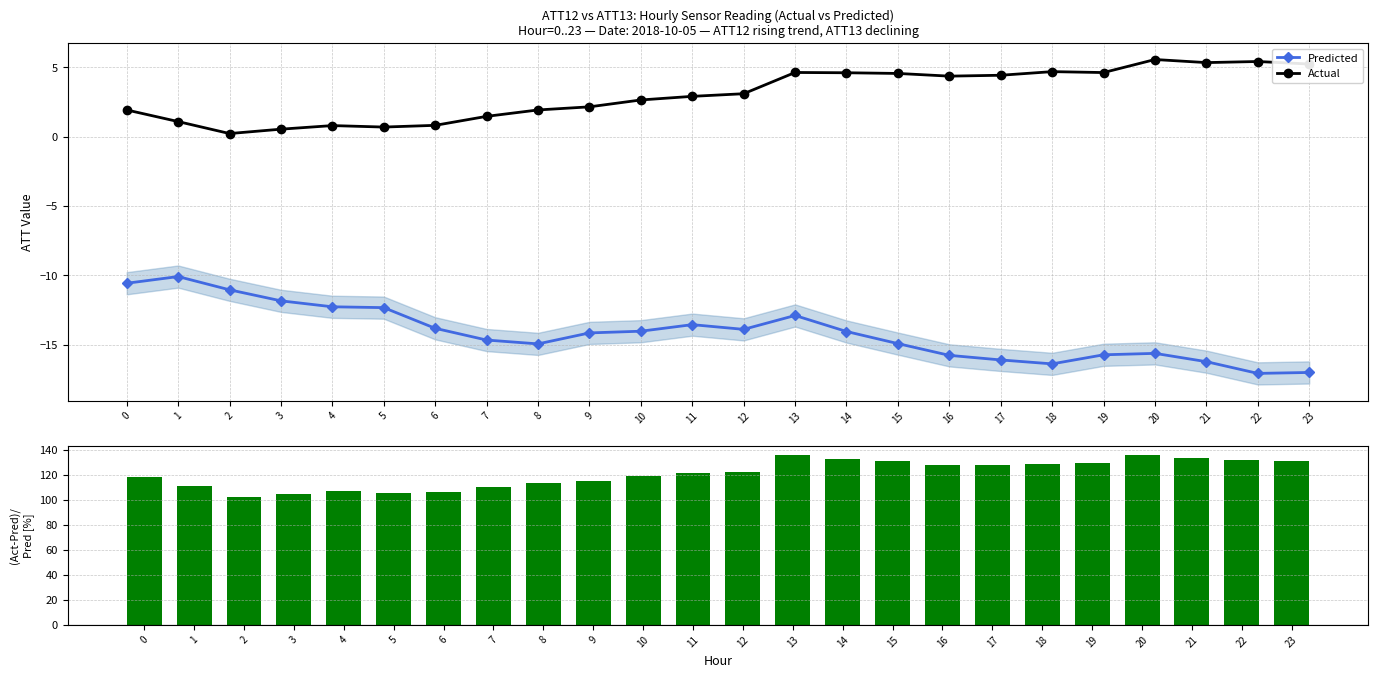

Is the value of Predicted at 3 greater than the value of Actual at 8?

No